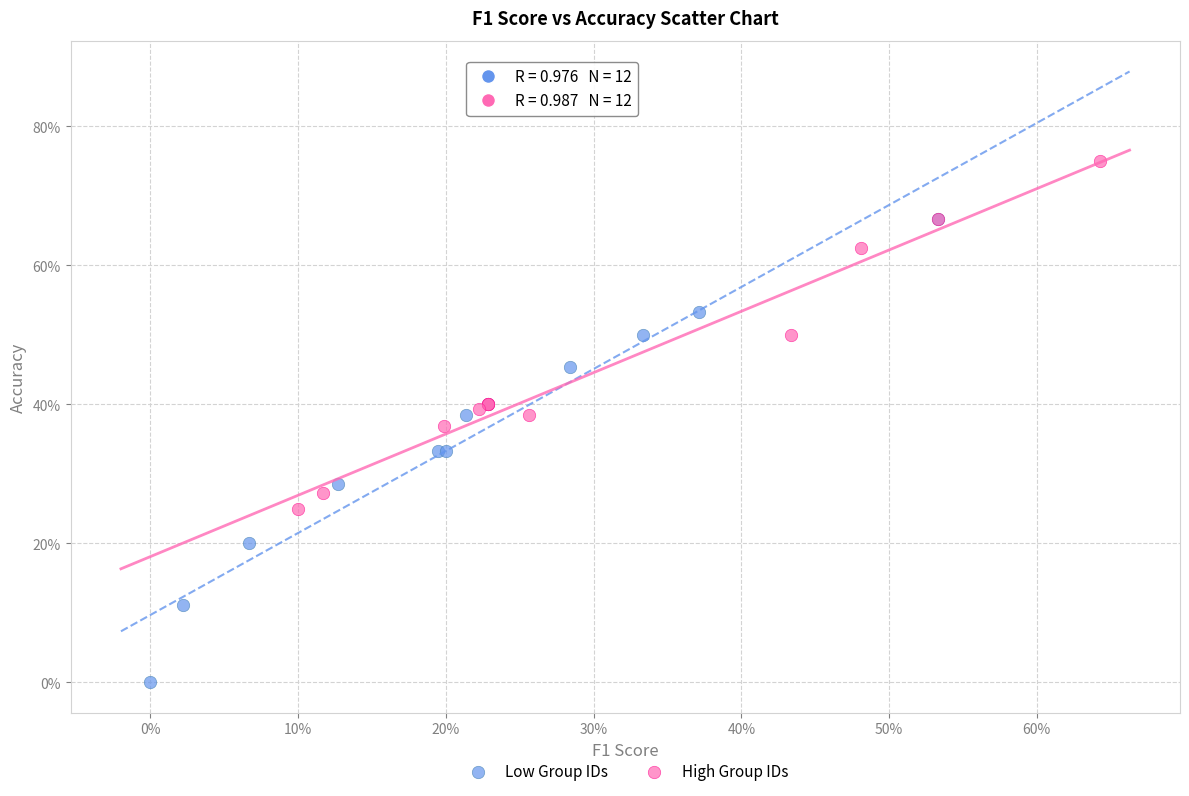

Which series reaches the minimum Y coordinate?

Low Group IDs